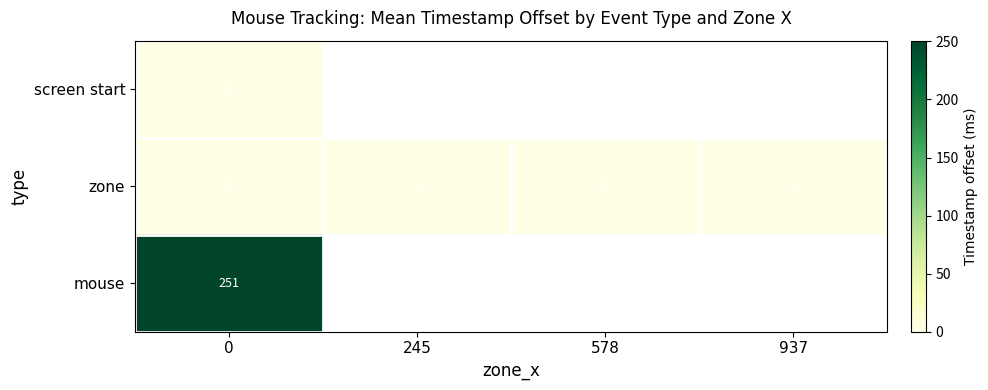

The value of mouse at 0 is 251. True or false?

True